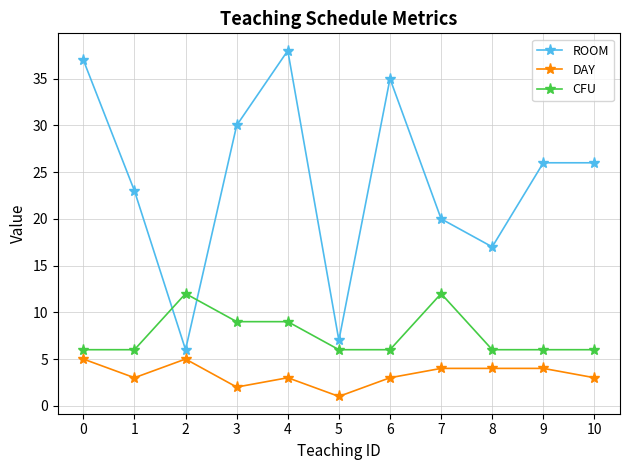

The value of CFU at 10 is 9. True or false?

False